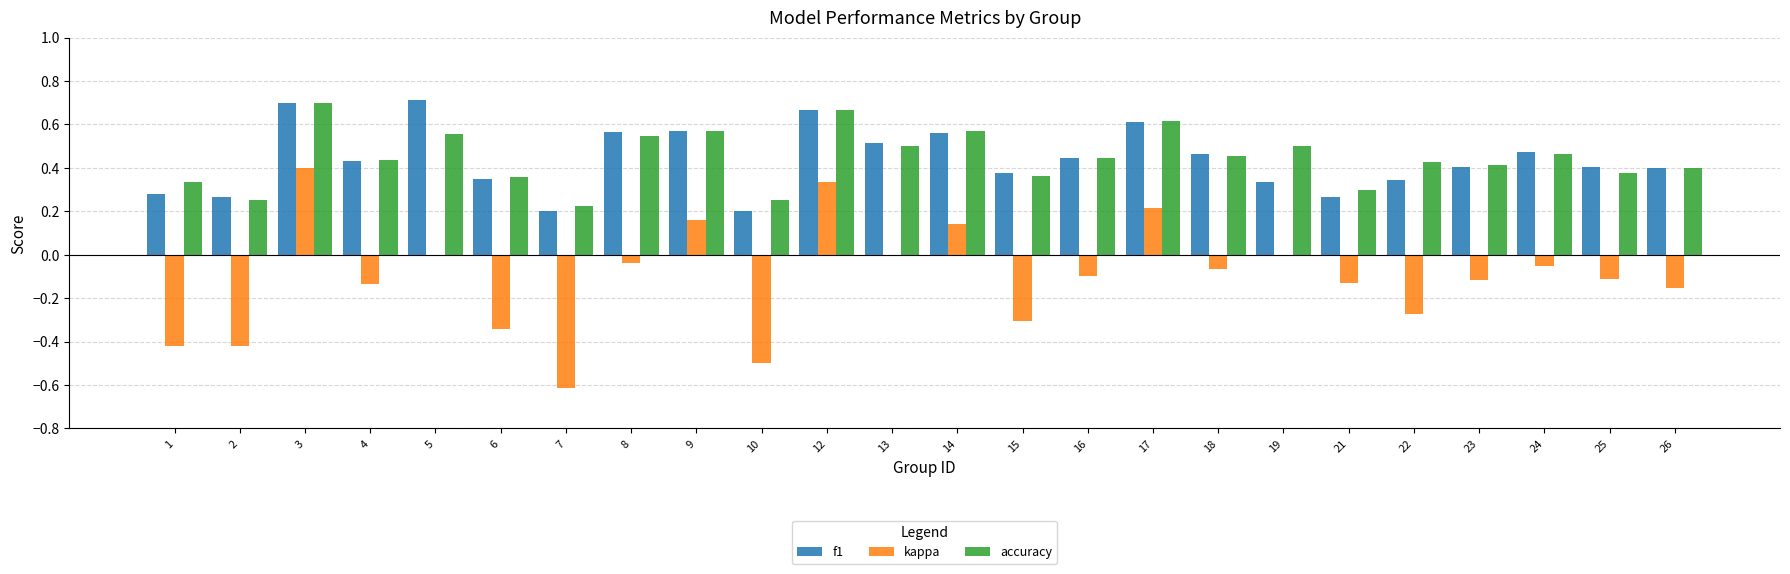

How many f1 values are between 0 and 1?

24